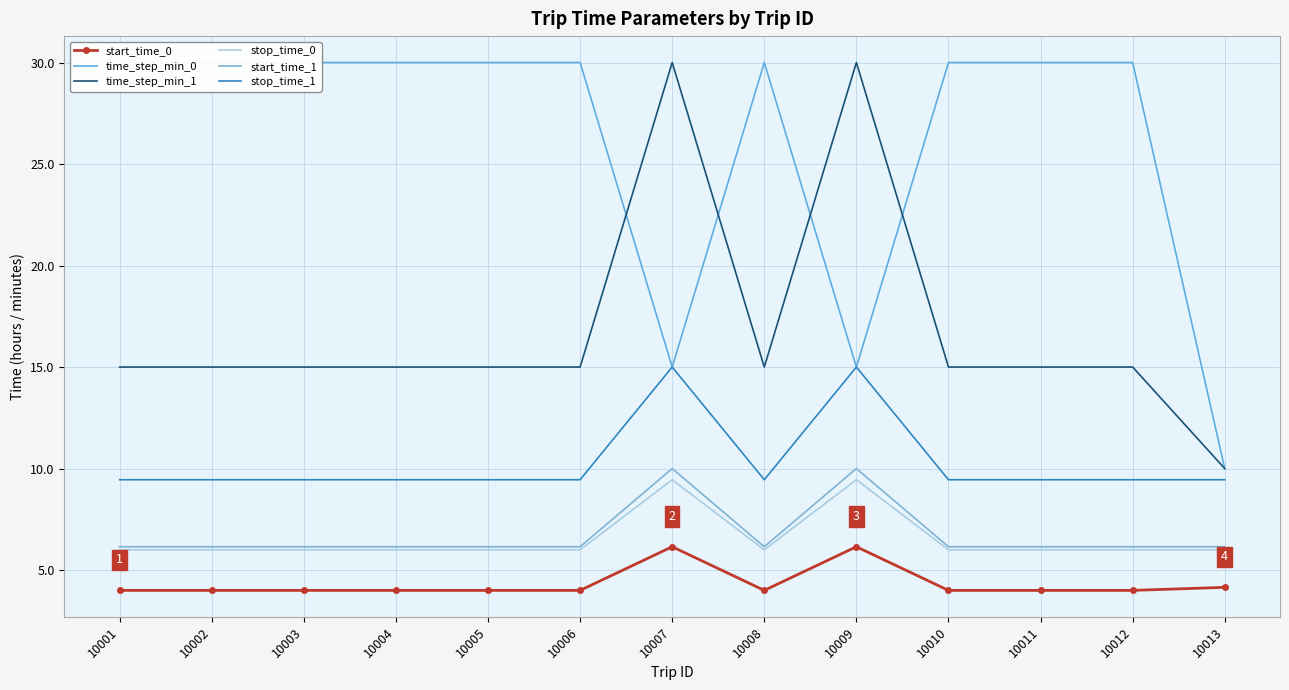

At which category does the chart reach its minimum across all series?

10001